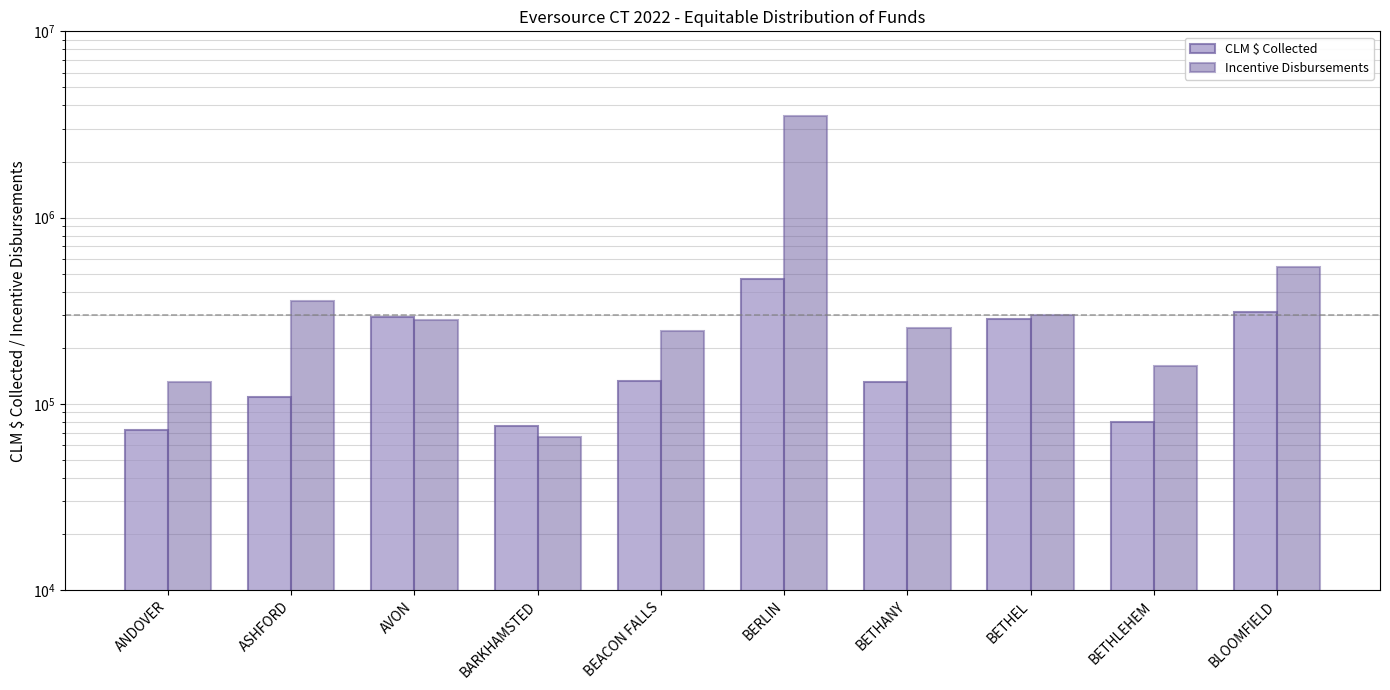

List the labels in order of CLM $ Collected value, smallest first.

ANDOVER, BARKHAMSTED, BETHLEHEM, ASHFORD, BETHANY, BEACON FALLS, BETHEL, AVON, BLOOMFIELD, BERLIN